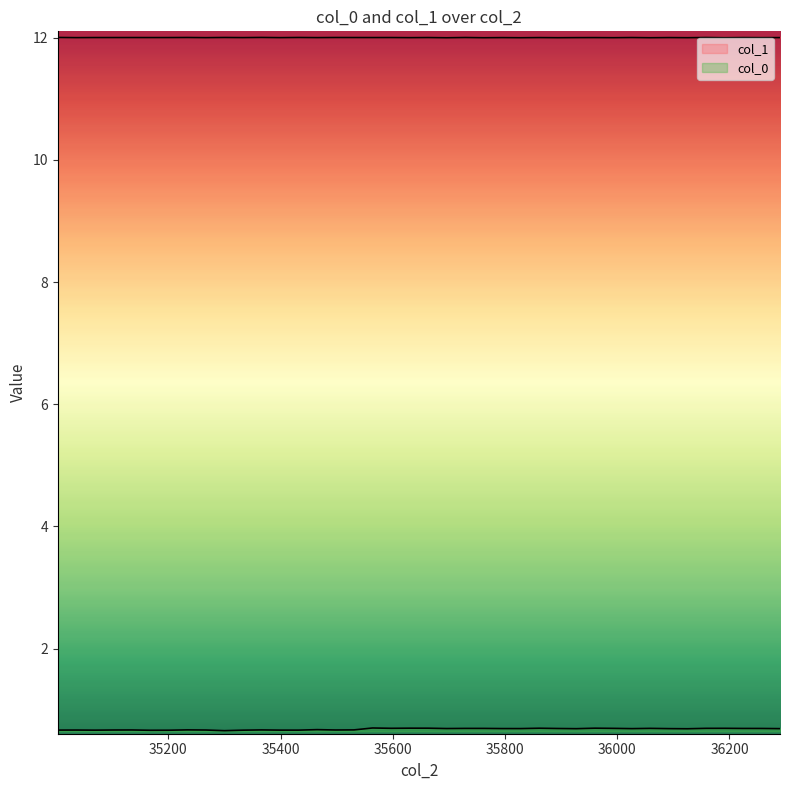

What are all the series names shown in the legend?

col_0, col_1